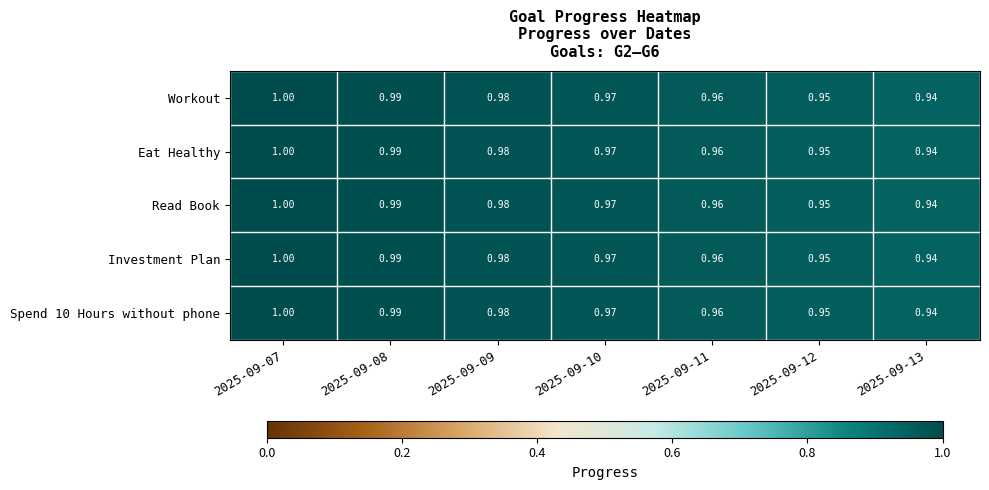

Count the number of data series in this chart.

5